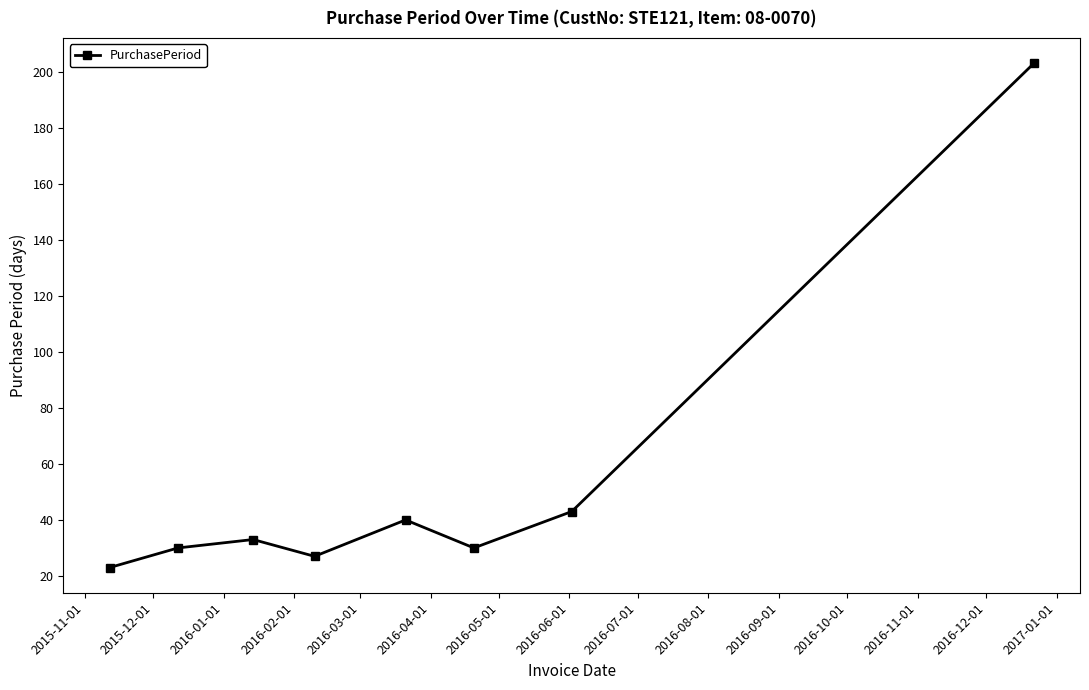

How many interior local valleys (lower than both neighbors) does the data have?

2